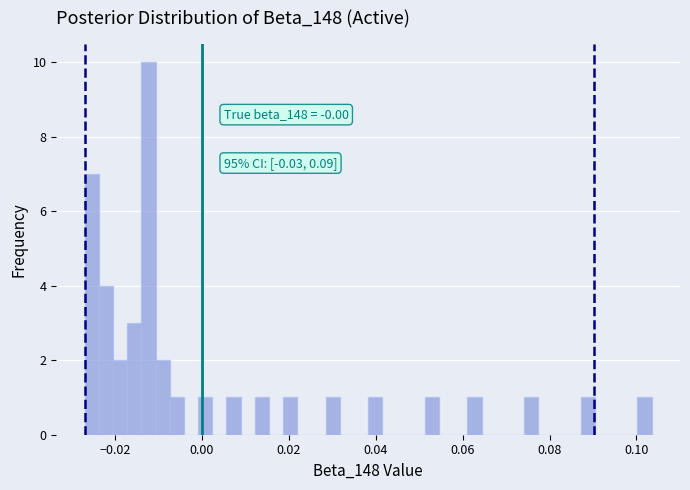

Read against the x-axis, roughly where is the centre of the tallest bar?

-0.012